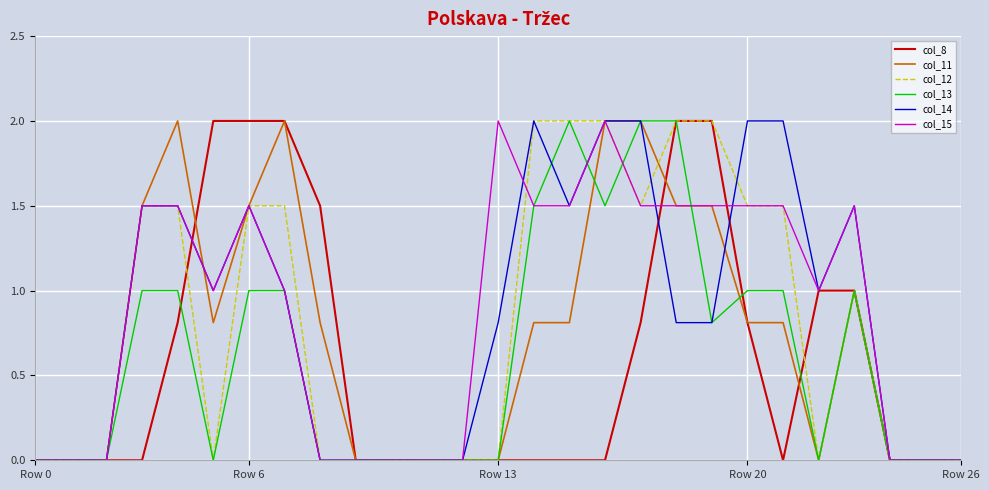

What is the difference between the maximum and minimum values in the col_8 series?

2.0